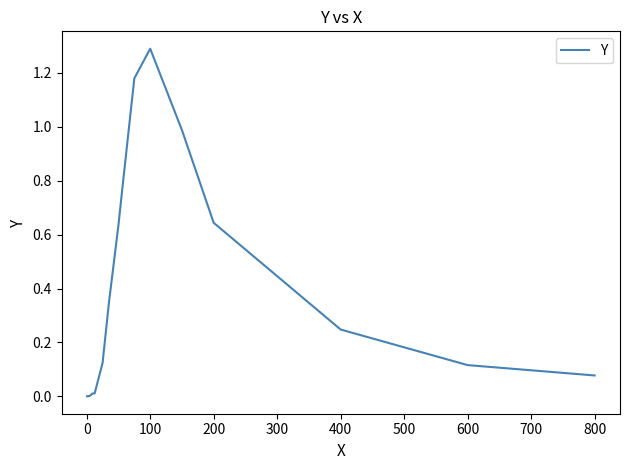

What is the difference between the maximum and minimum values?

1.3